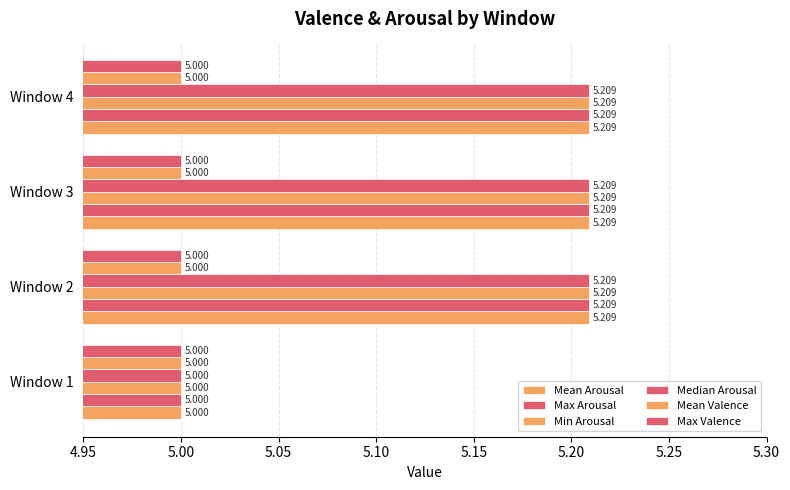

What is the average value of the Mean Arousal series?

5.2